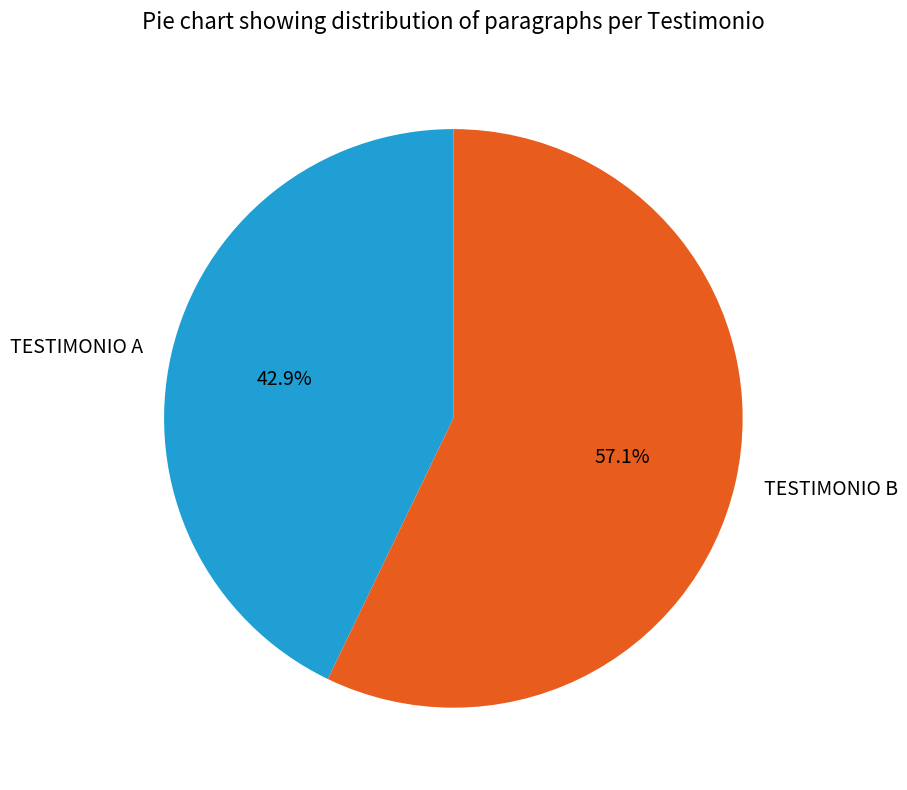

To the nearest percent, what is the combined percentage of TESTIMONIO A and TESTIMONIO B?

100%